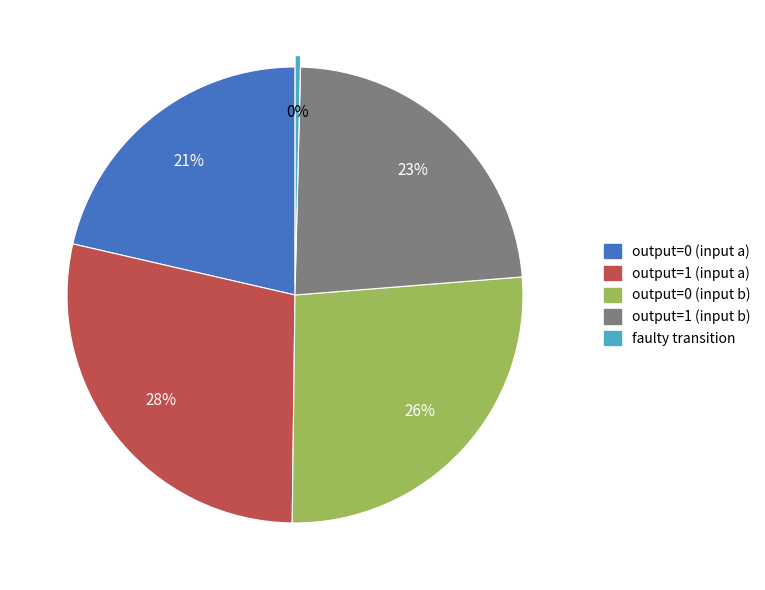

Combined, do output=1 (input a) and output=1 (input b) account for over 50%?

Yes